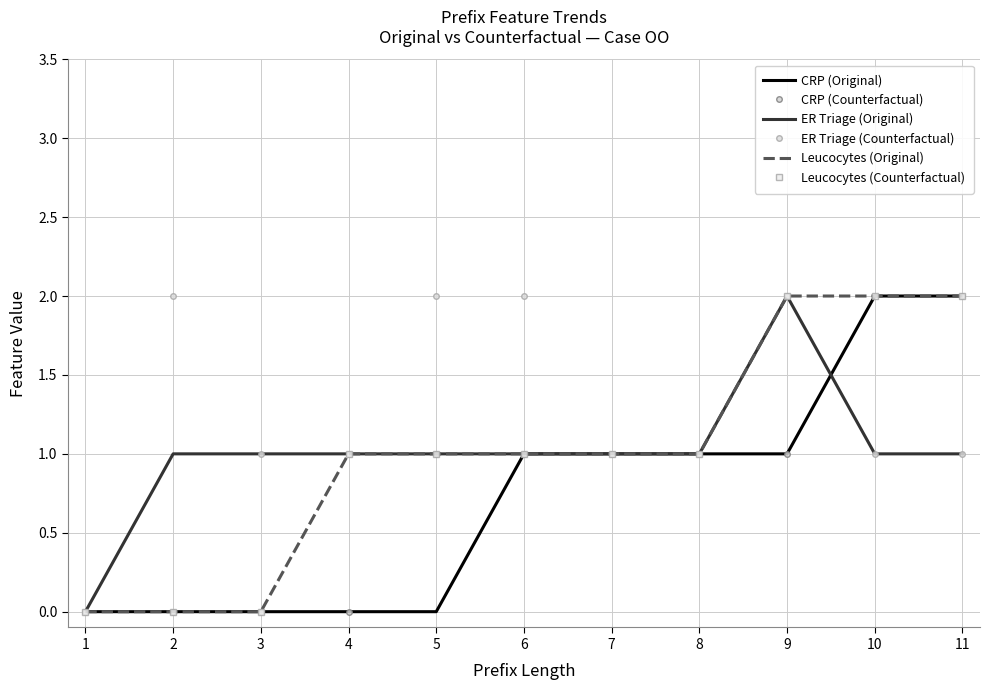

What is the spread (max minus min) of values at 11?

1